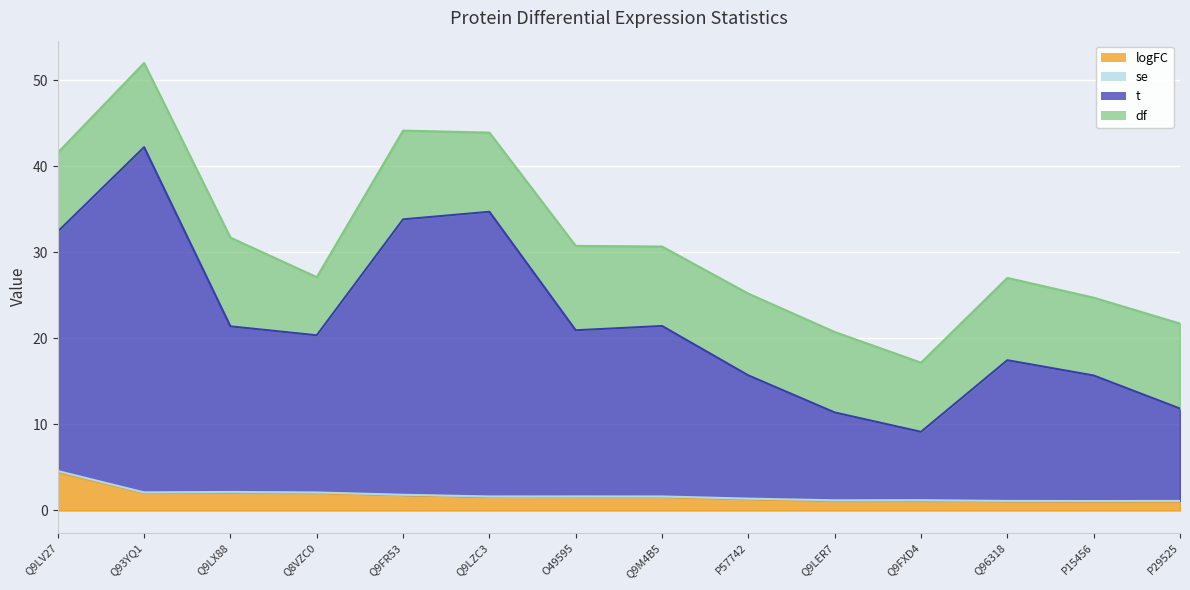

What is the label of the 12th point from the right?

Q9LX88